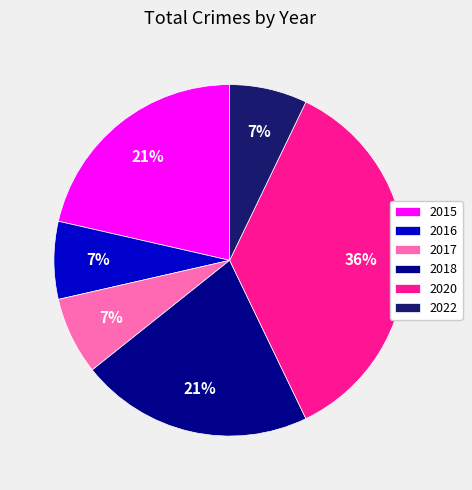

Does 2020 represent more than half of the total?

No